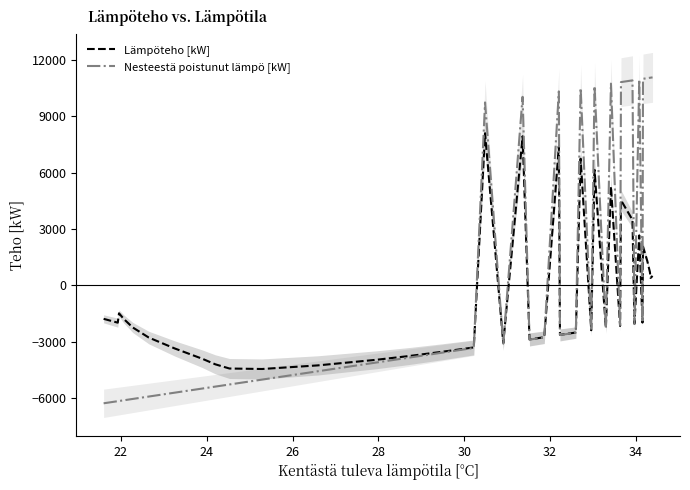

What is the maximum value for Nesteestä poistunut lämpö [kW]?

11064.0